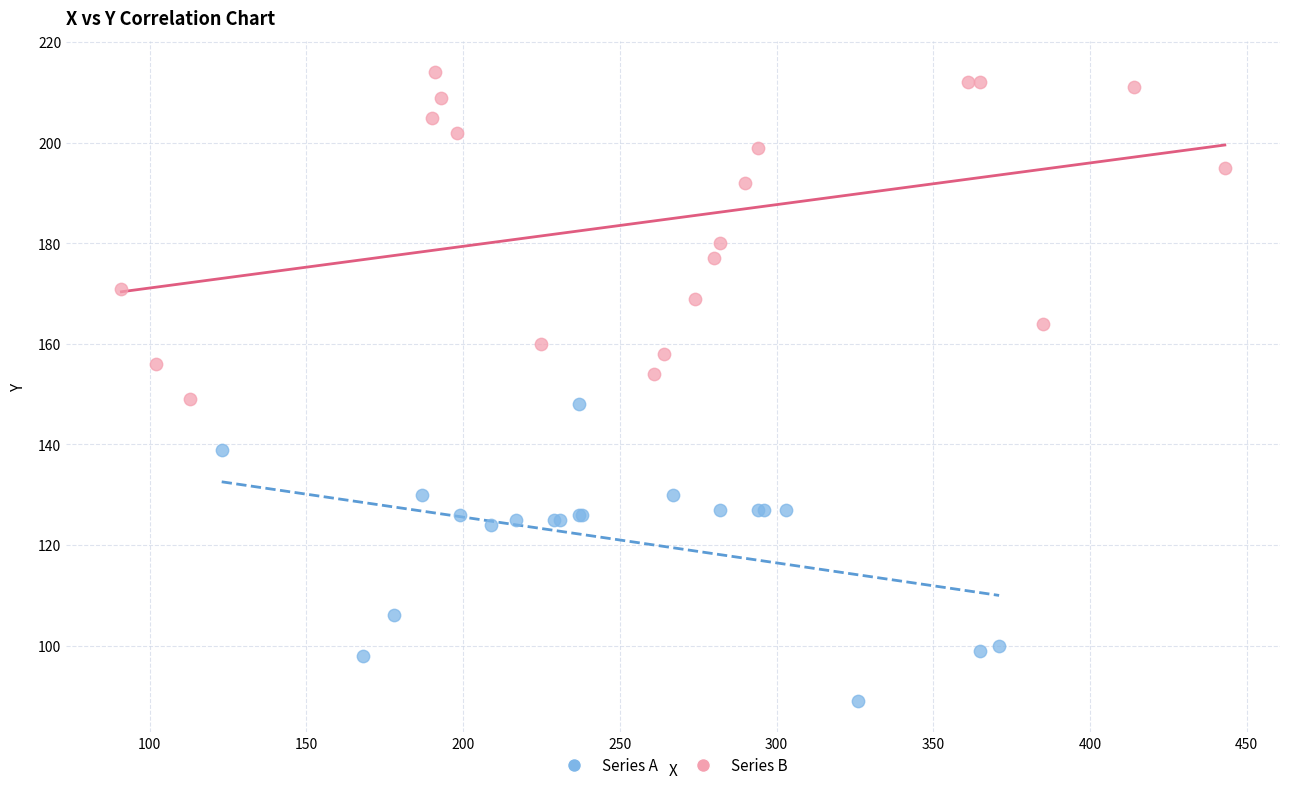

Which series has the largest Y range (max minus min)?

Series B